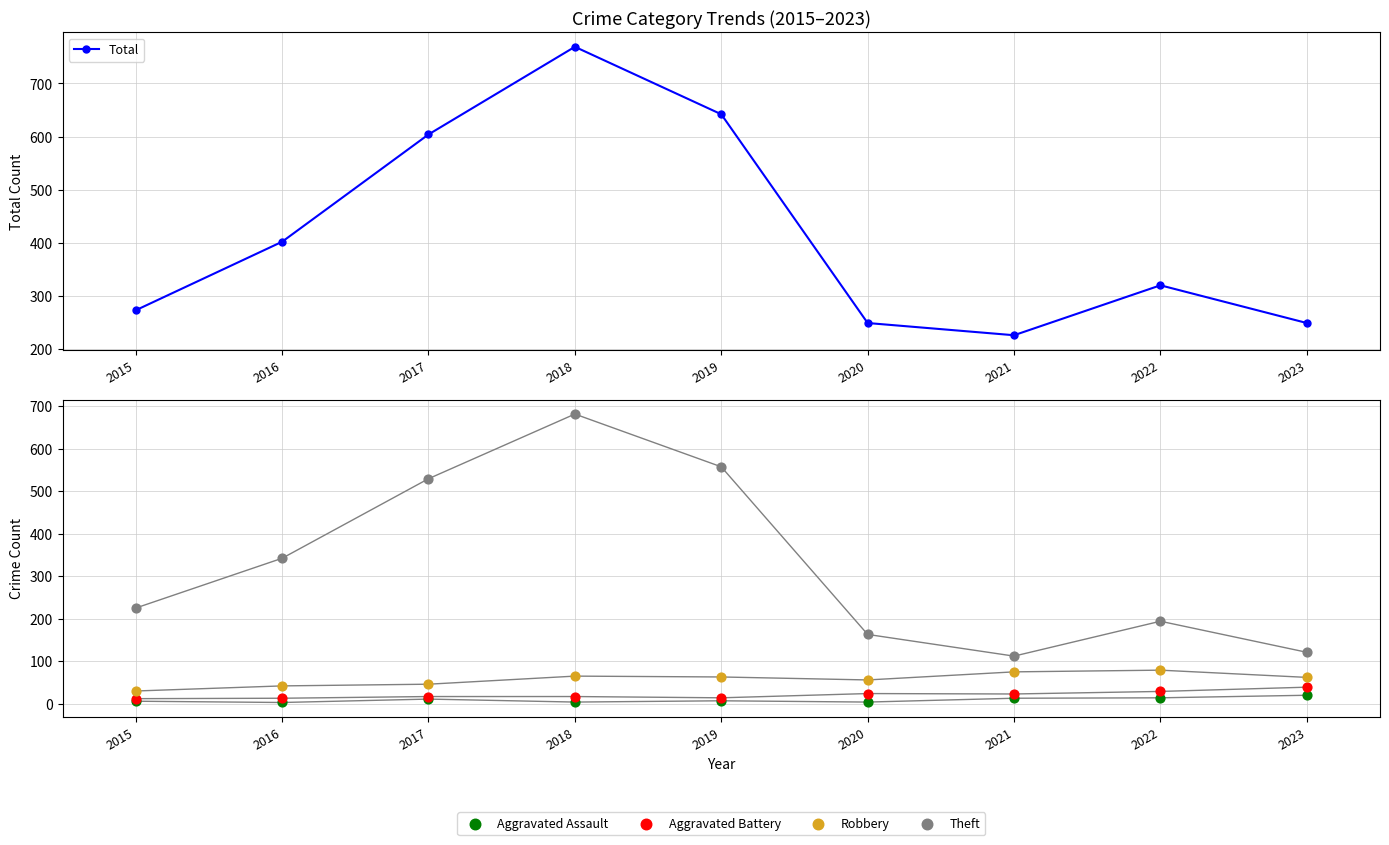

At how many categories does at least one series exceed 751?

1